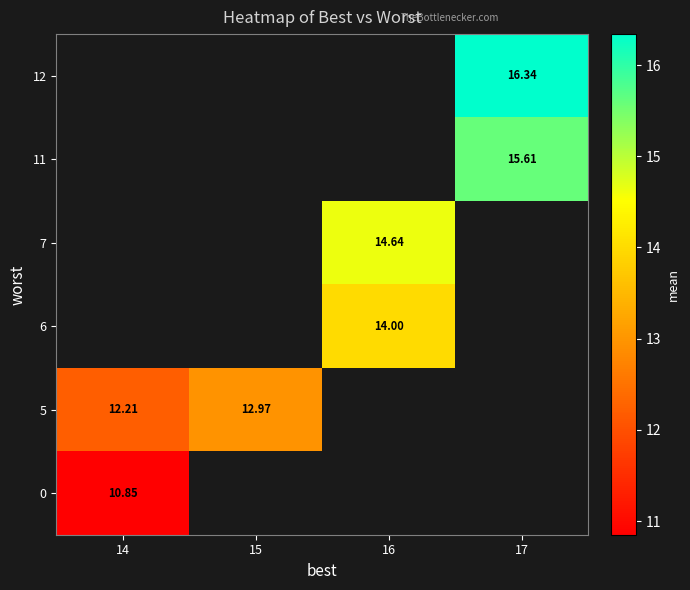

At which category does the chart reach its minimum across all series?

14